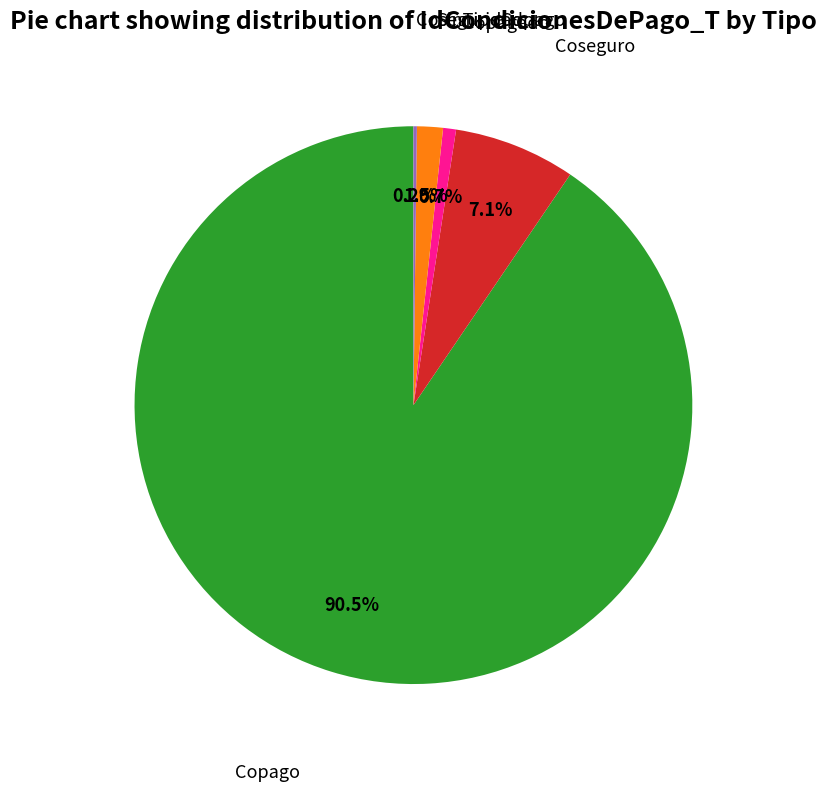

Does any single category account for the majority?

Yes